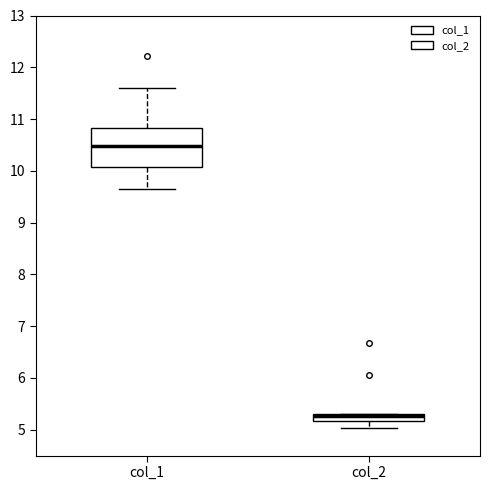

Which box's median line is the highest?

col_1